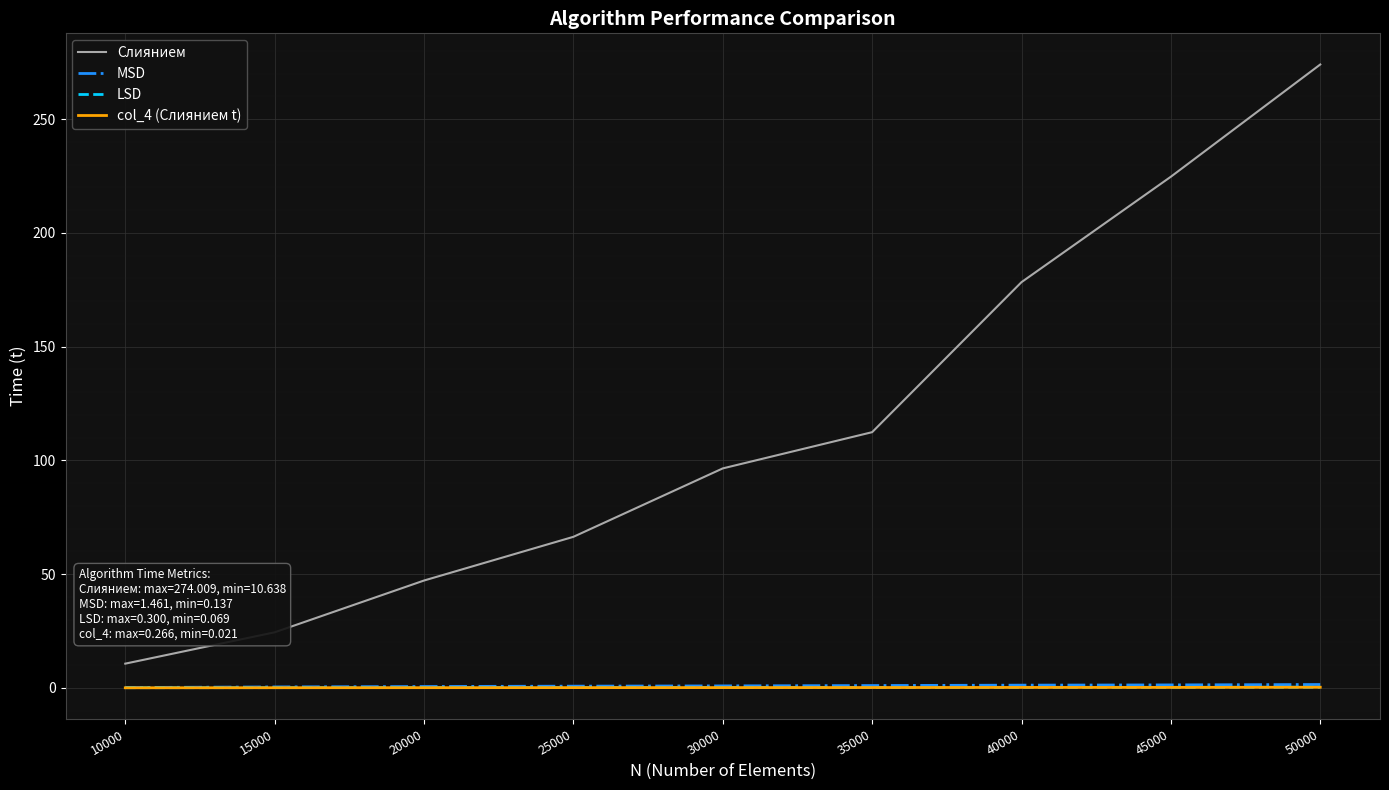

True or false: MSD and col_4 (Слиянием t) intersect in this chart.

False